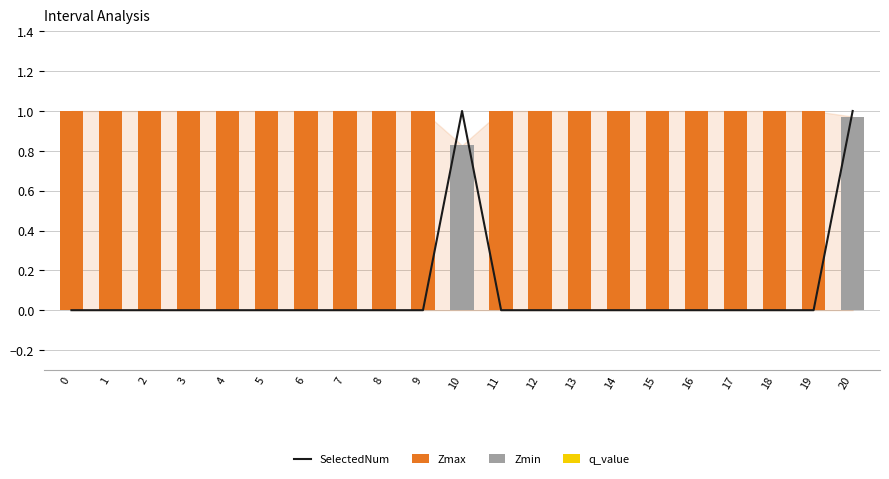

The value of Zmin at 7 is 0.0. True or false?

True